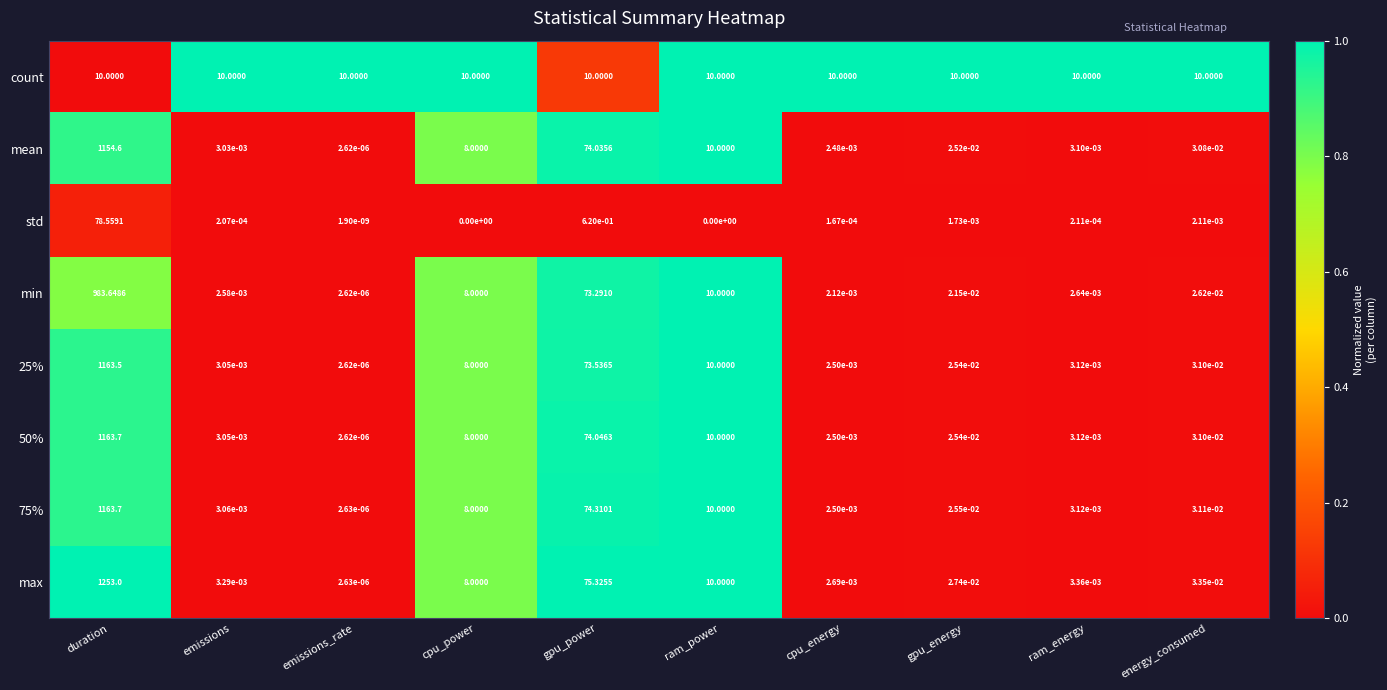

Which series has the widest spread of values?

max